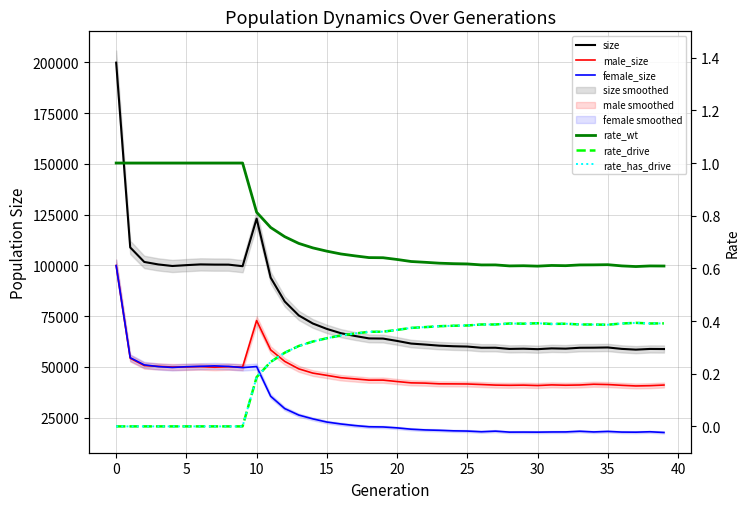

The rate_drive series shows 0.1 at 35. True or false?

False